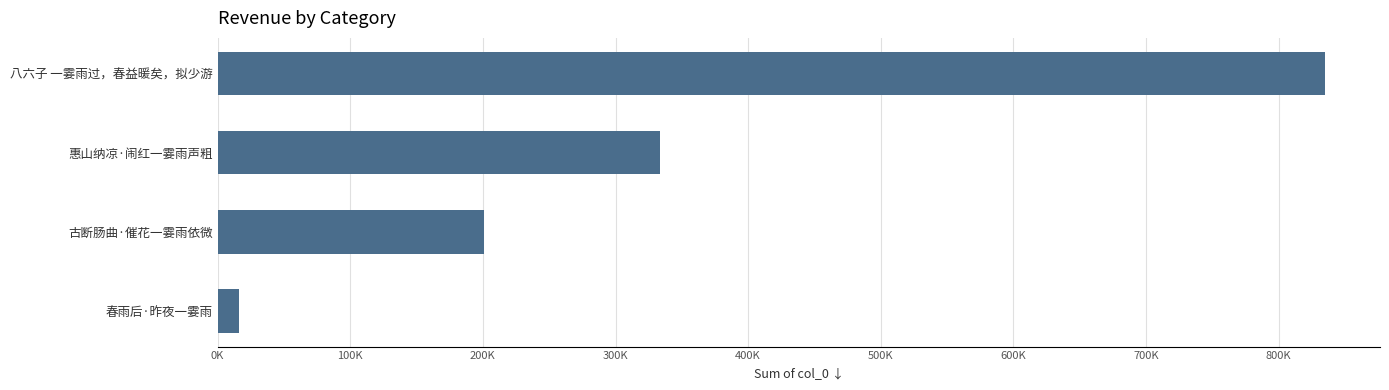

Are the bars horizontal?

Yes